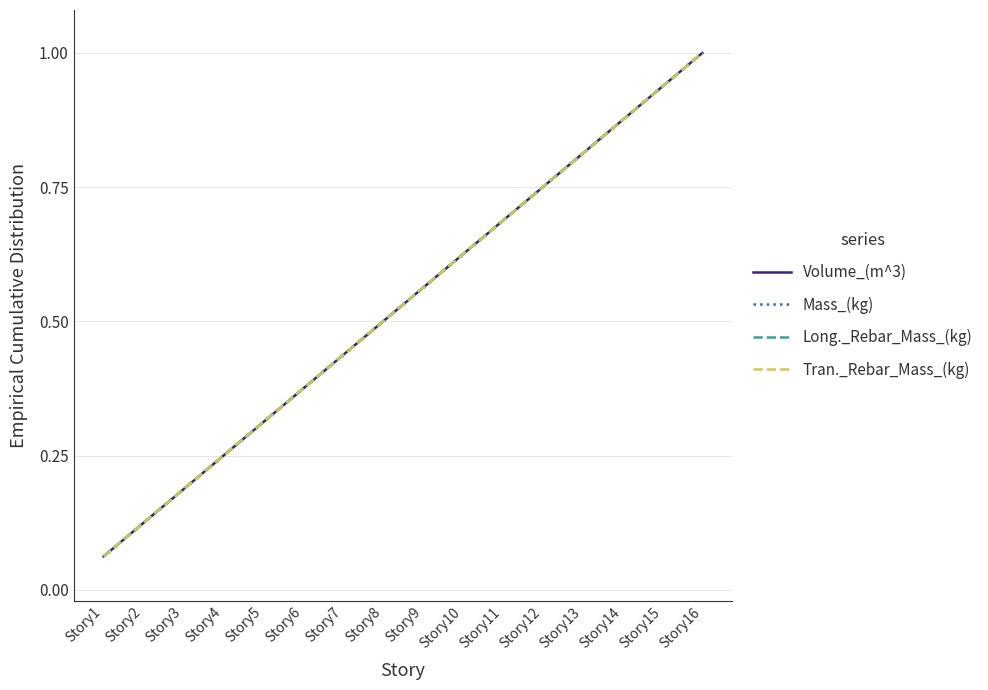

Does the chart display data point markers on the line(s)?

No